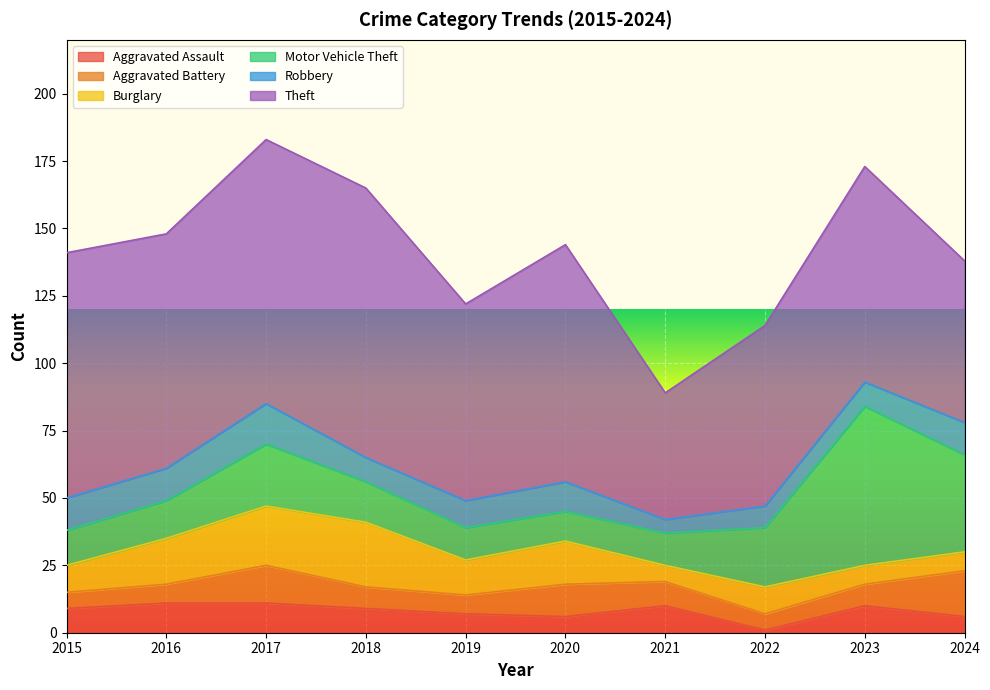

True or false: Burglary and Theft intersect in this chart.

False